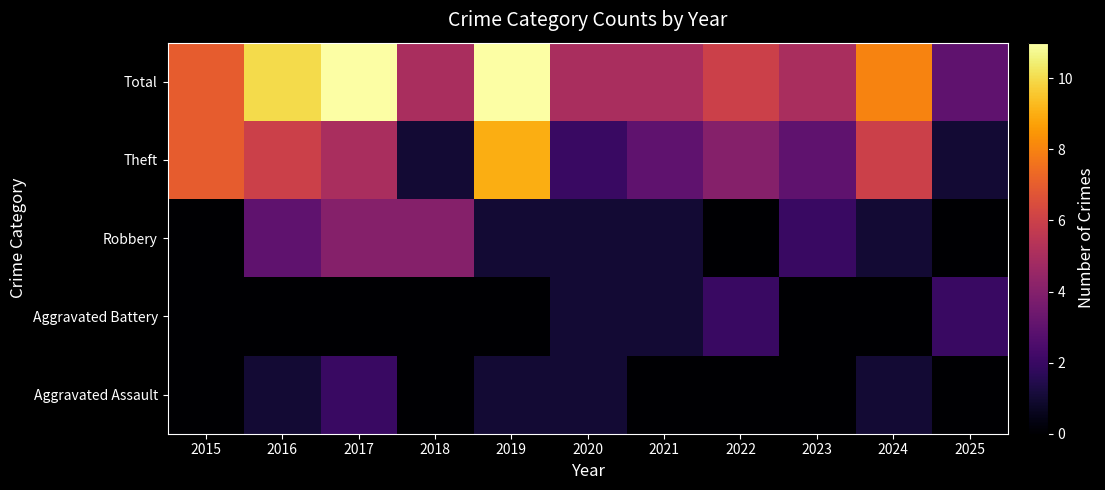

Reading right to left, what are all the values shown in this chart?

Aggravated Assault: 2025=0	2024=1	2023=0	2022=0	2021=0	2020=1	2019=1	2018=0	2017=2	2016=1	2015=0
Aggravated Battery: 2025=2	2024=0	2023=0	2022=2	2021=1	2020=1	2019=0	2018=0	2017=0	2016=0	2015=0
Robbery: 2025=0	2024=1	2023=2	2022=0	2021=1	2020=1	2019=1	2018=4	2017=4	2016=3	2015=0
Theft: 2025=1	2024=6	2023=3	2022=4	2021=3	2020=2	2019=9	2018=1	2017=5	2016=6	2015=7
Total: 2025=3	2024=8	2023=5	2022=6	2021=5	2020=5	2019=11	2018=5	2017=11	2016=10	2015=7